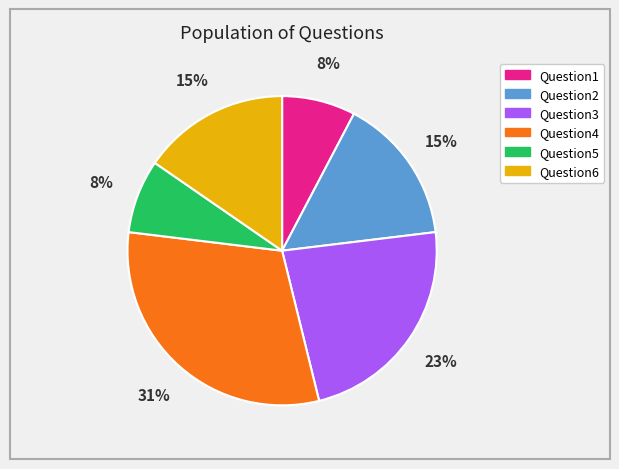

Which has a higher value, Question1 or Question4?

Question4